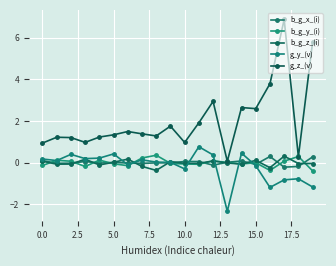

After their last crossing, which series has the higher values: b_g_y_(i) or g_z_(v)?

g_z_(v)